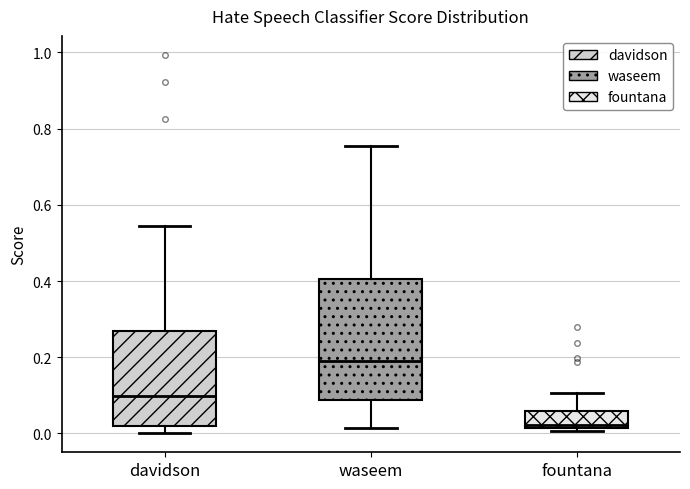

Comparing the boxes themselves (not the whiskers), which one is the tallest?

waseem